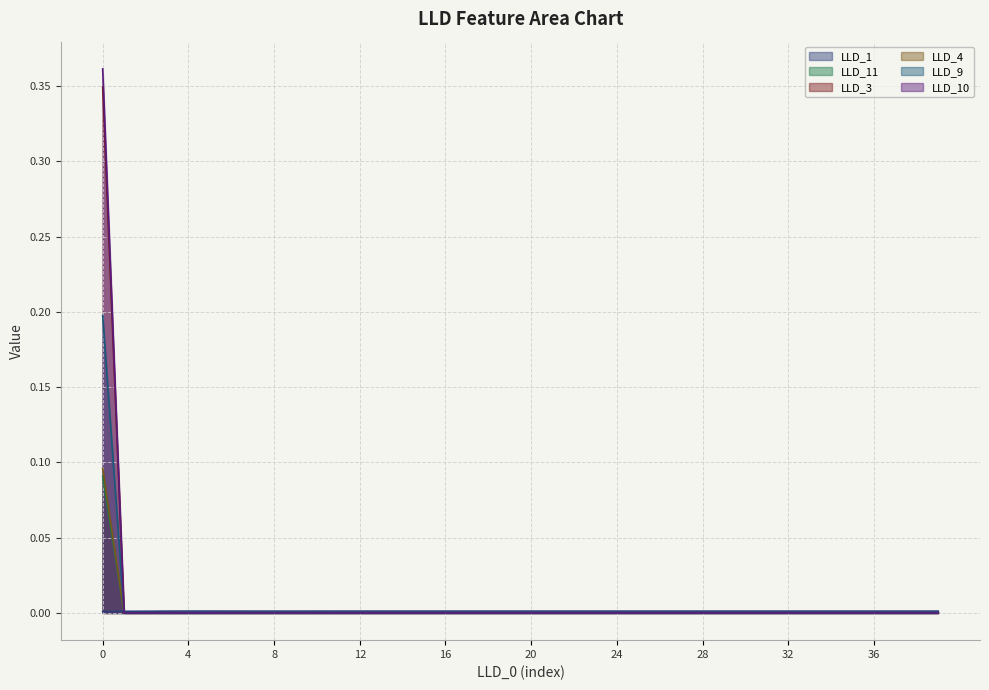

The LLD_1 series shows 0.0 at 12. True or false?

False